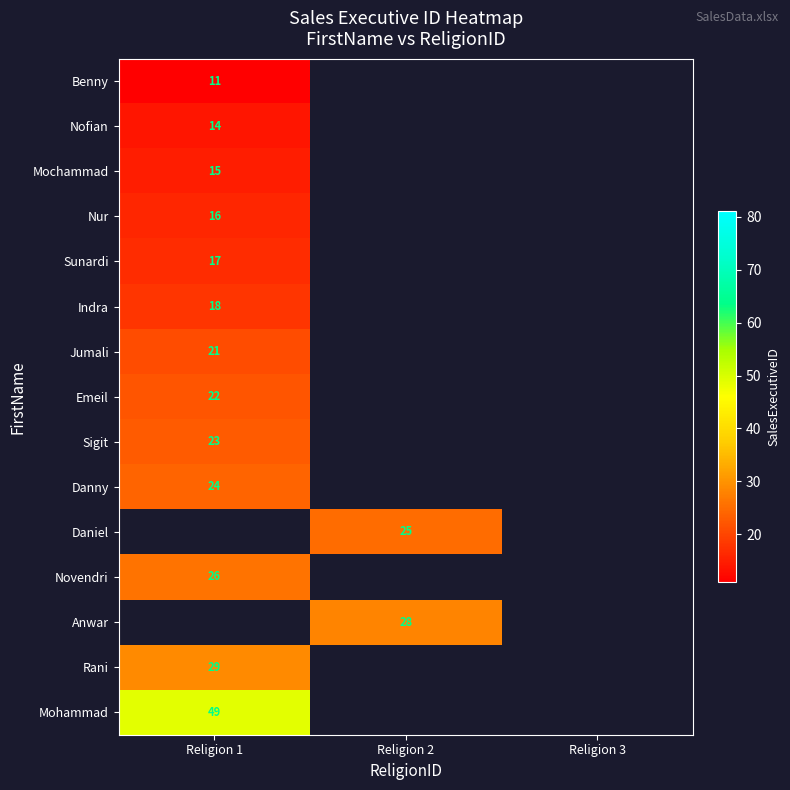

How many distinct data groups are displayed?

15